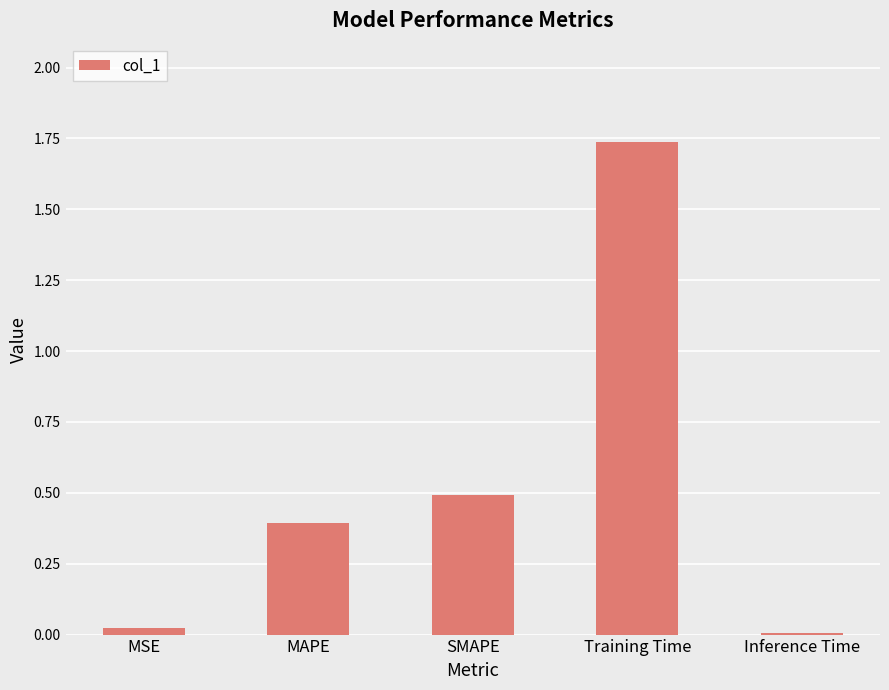

At which category does the chart reach its peak across all series?

Training Time